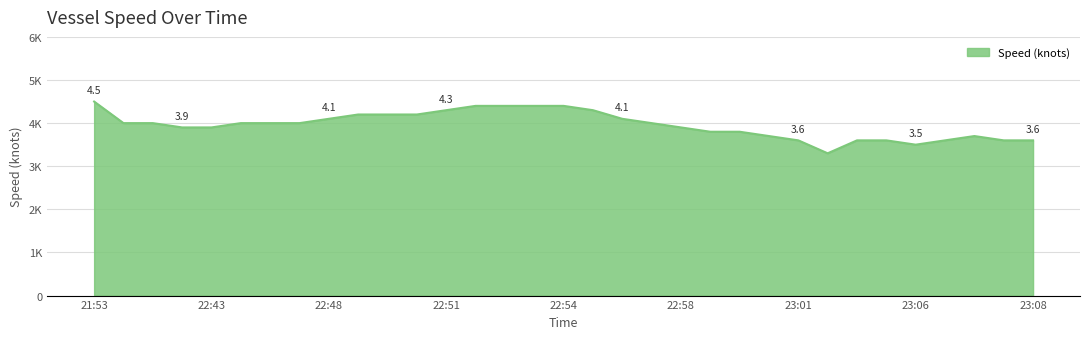

Does the chart display data point markers on the line(s)?

No